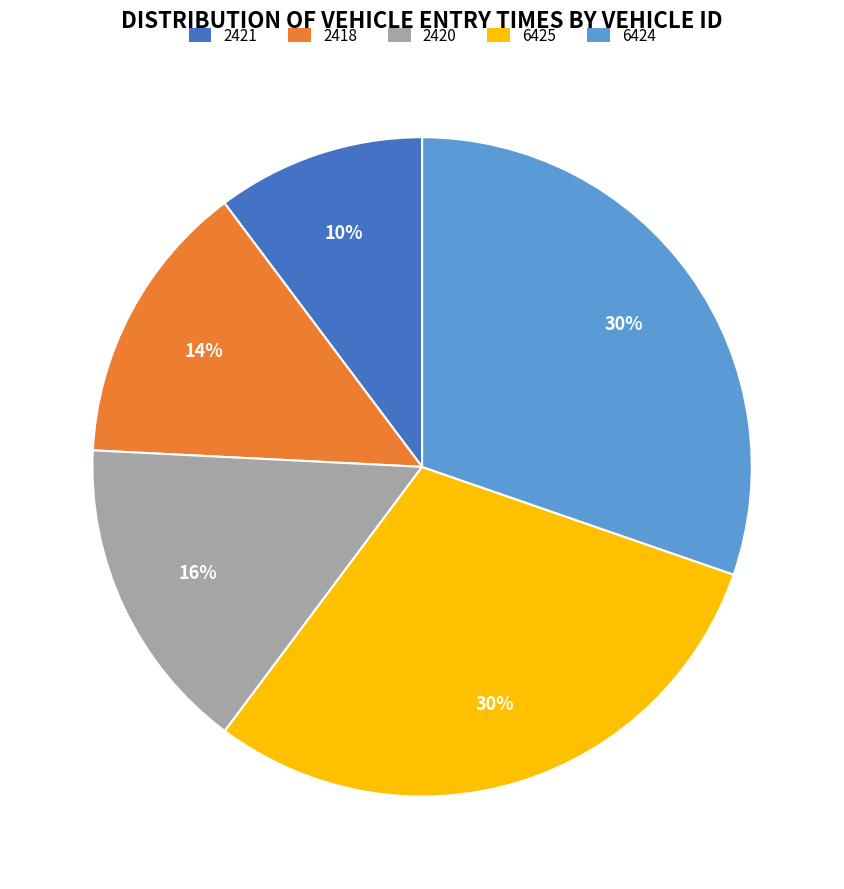

Is there a majority slice in this chart?

No